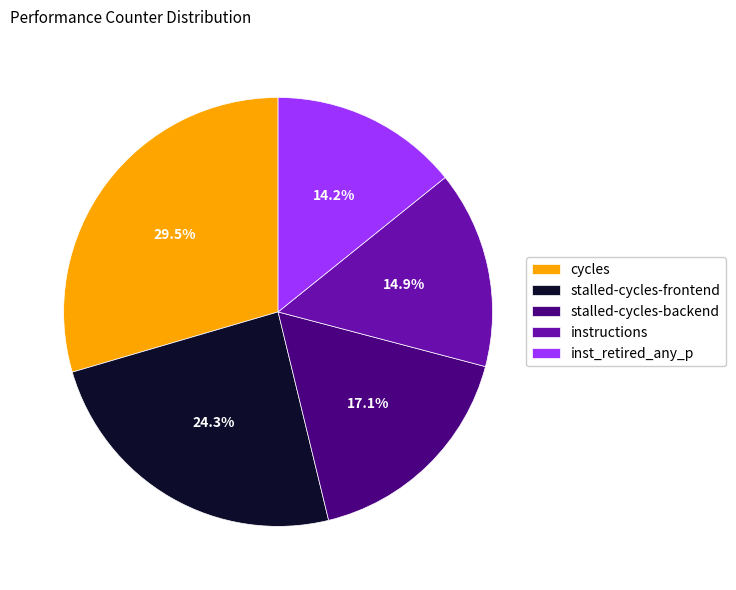

Rank the categories by value from highest to lowest.

cycles, stalled-cycles-frontend, stalled-cycles-backend, instructions, inst_retired_any_p